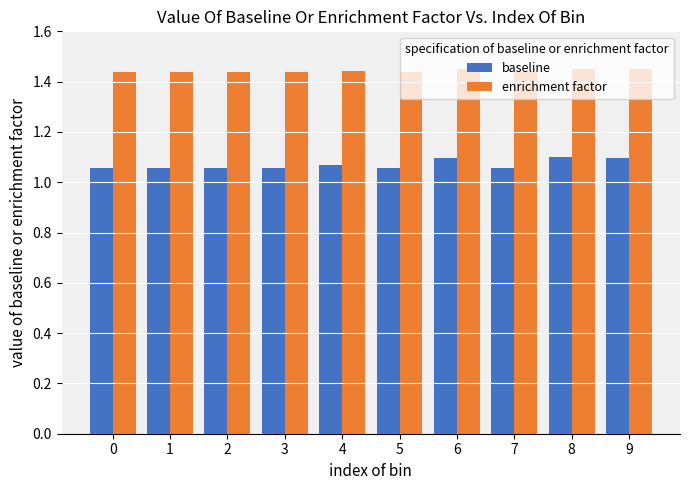

What is the sum of all baseline values?

10.7